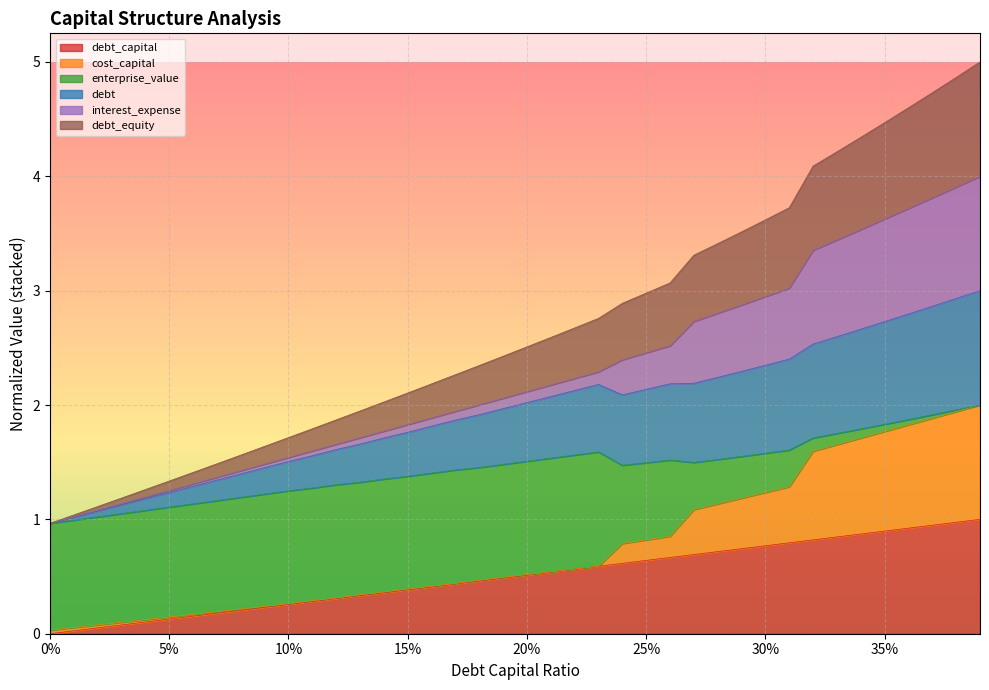

What position from the left is 0.23?

24